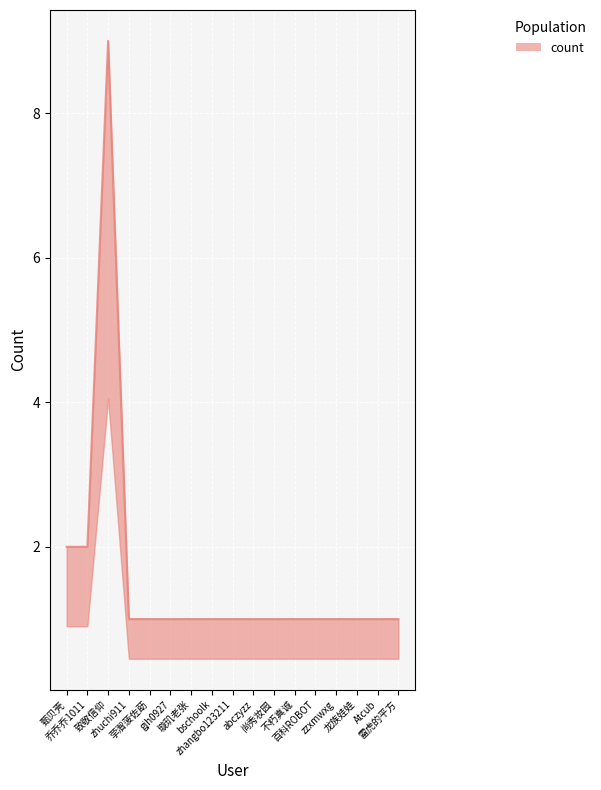

Reading left to right, what are all the values shown in this chart?

甄贝壳=2	乔乔乔1011=2	致敬信仰=9	zhuchi911=1	荢潪菠佐莇=1	gjh0927=1	璇玑老张=1	bschoolk=1	zhangbo123211=1	abczyzz=1	尚秀妆园=1	不朽真诚=1	百科ROBOT=1	zzxmwxg=1	龙族娃娃=1	Atcub=1	雷虎的平方=1